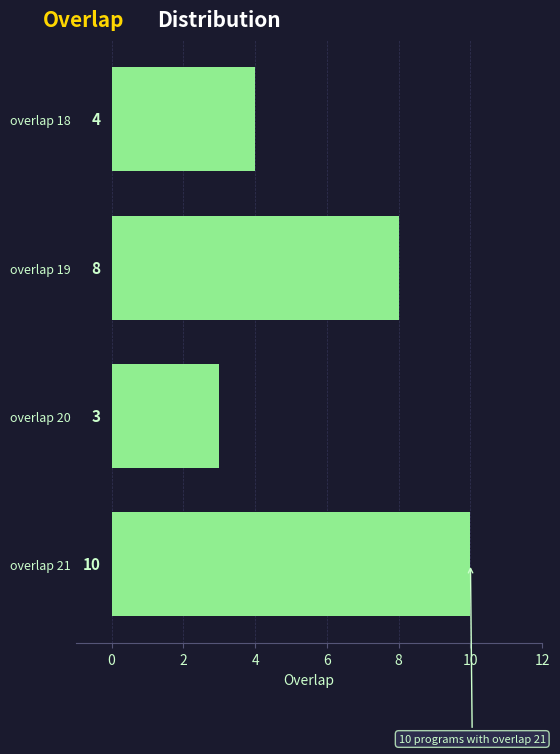

Reading bottom to top, extract all data points from this chart.

10	3	8	4